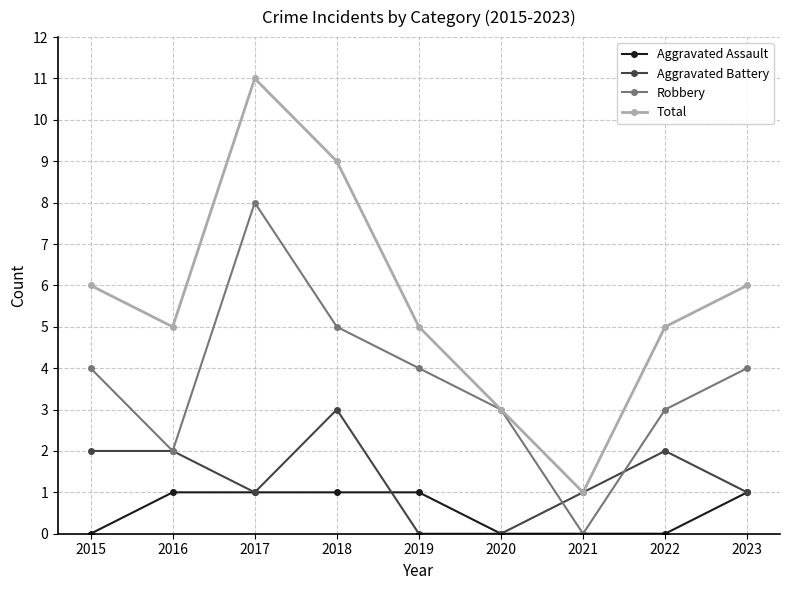

Which series has the largest range (max minus min)?

Total